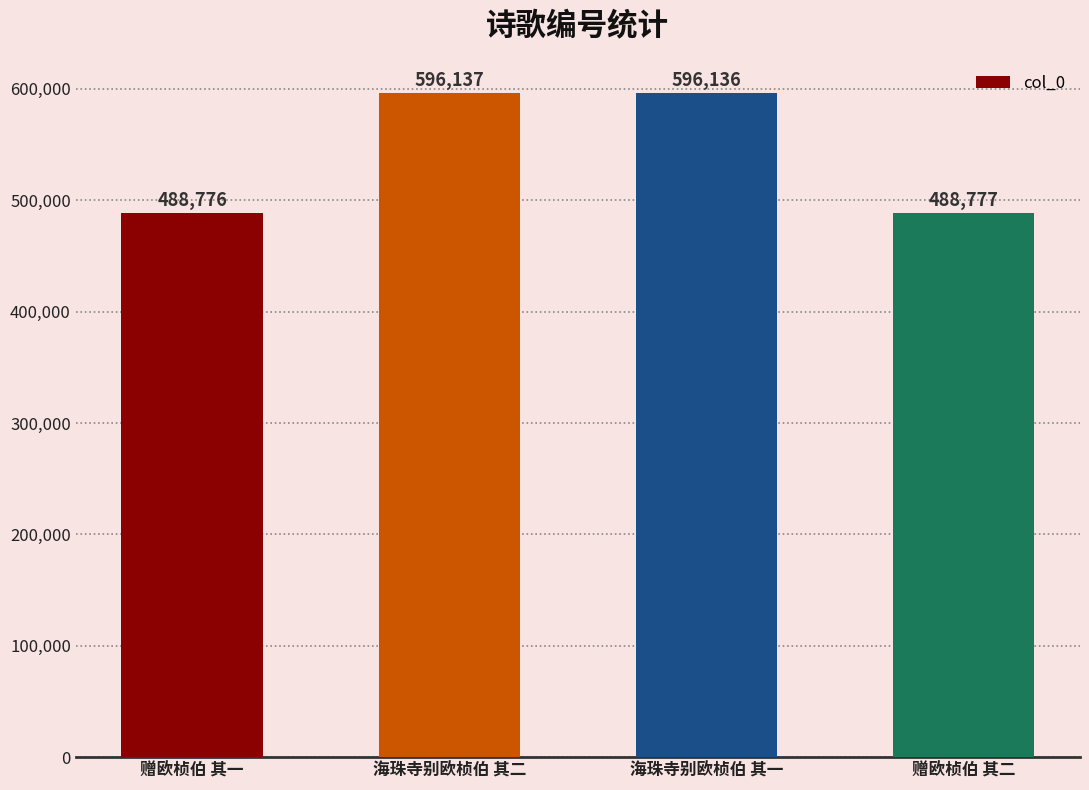

Rank the categories by value from highest to lowest.

海珠寺别欧桢伯 其二, 海珠寺别欧桢伯 其一, 赠欧桢伯 其二, 赠欧桢伯 其一